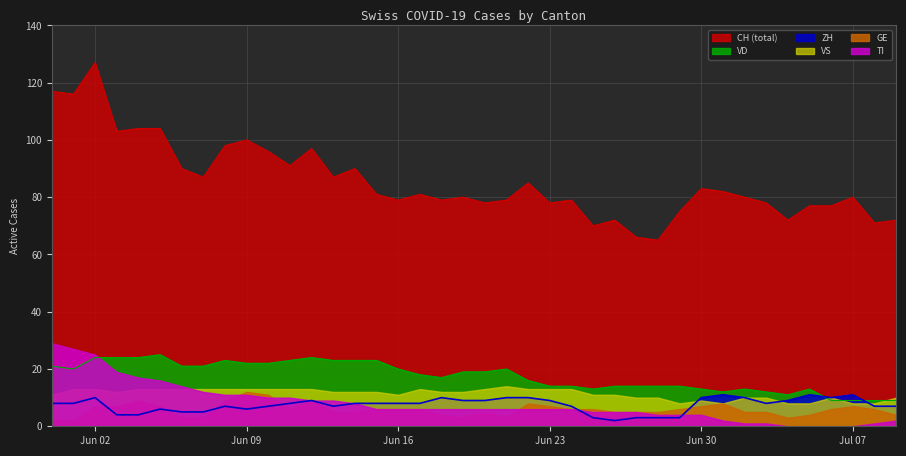

Which series ends up on top after the final intersection of VD and ZH?

VD